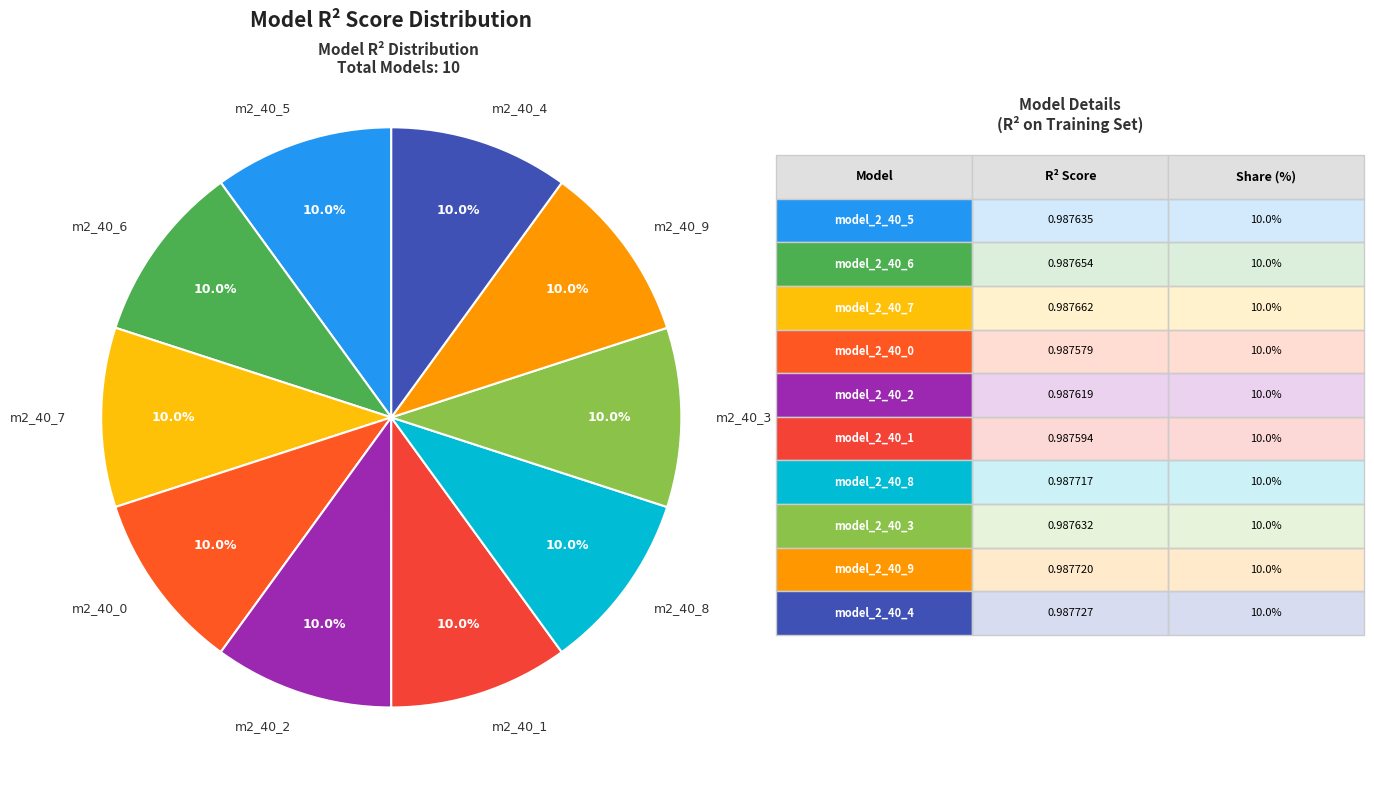

How many slices are in this pie chart?

10